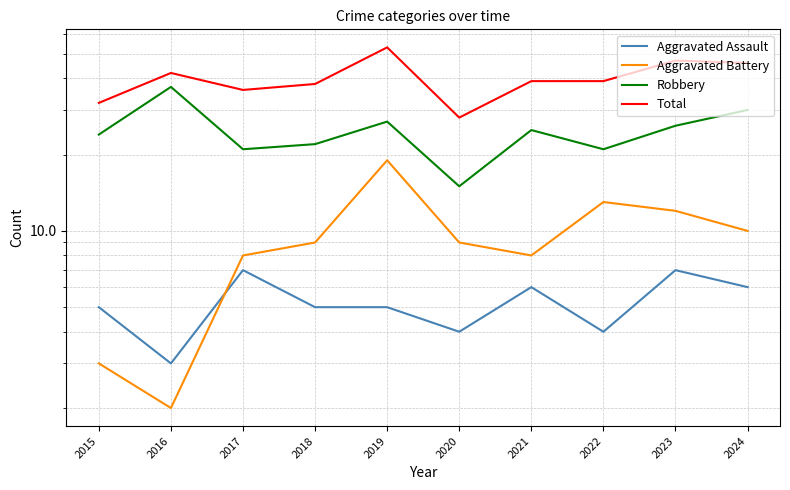

True or false: Robbery and Total cross at least once.

False